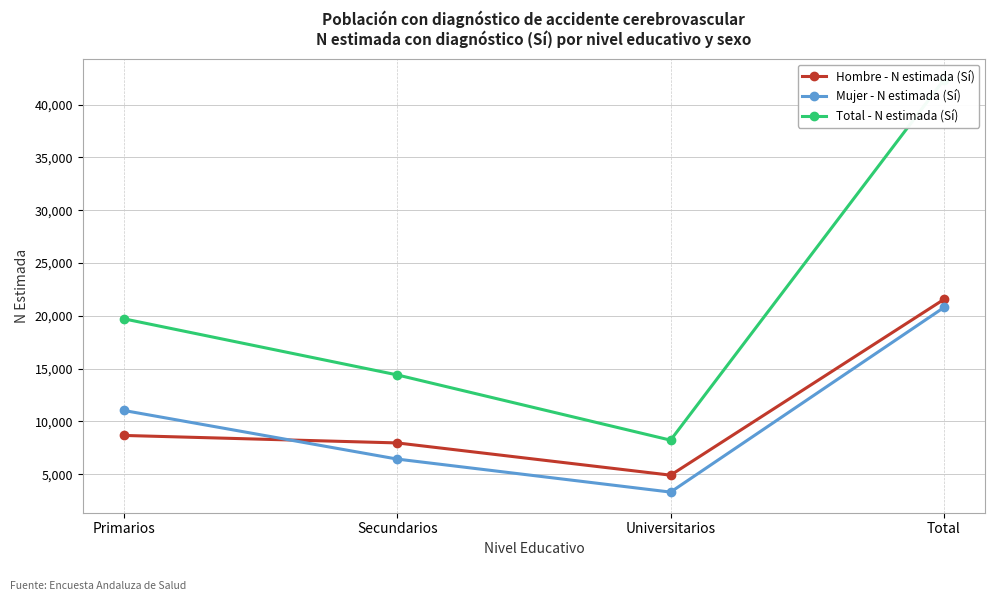

True or false: Total - N estimada (Sí) and Hombre - N estimada (Sí) intersect in this chart.

False